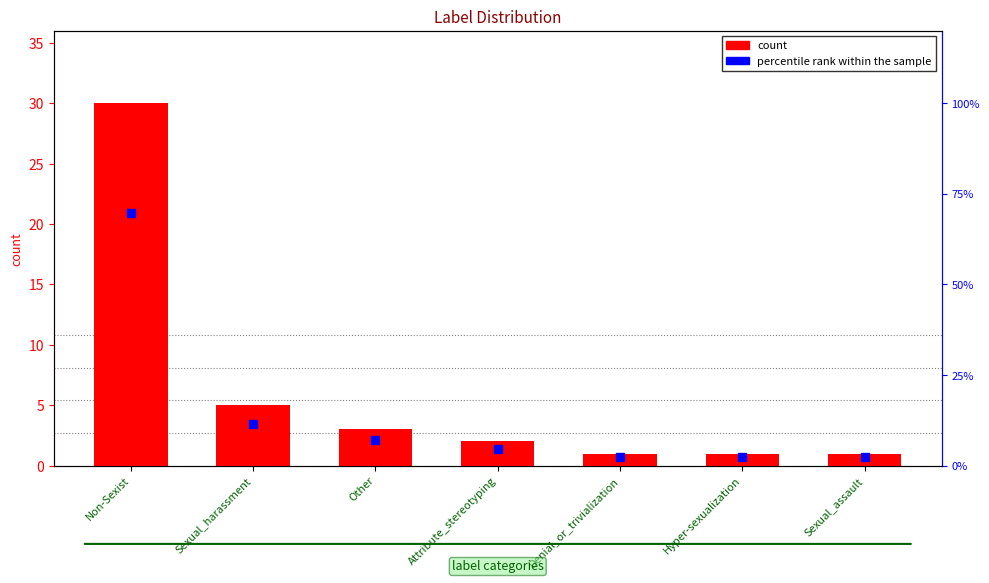

Reading left to right, list all the values displayed in this chart.

Non-Sexist=30	Sexual_harassment=5	Other=3	Attribute_stereotyping=2	Denial_or_trivialization=1	Hyper-sexualization=1	Sexual_assault=1